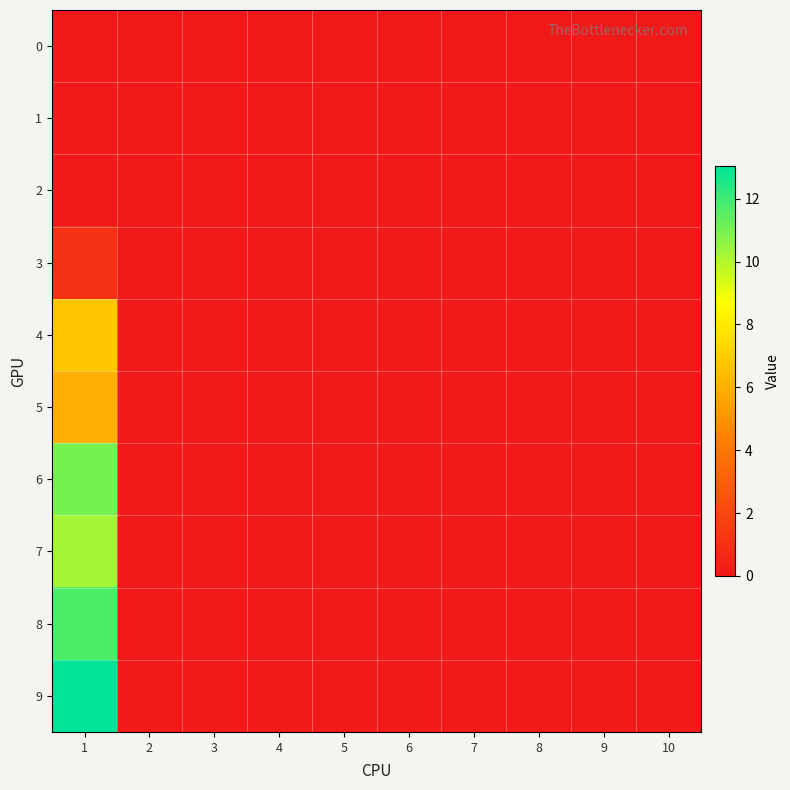

What is the greatest value displayed?

13.0